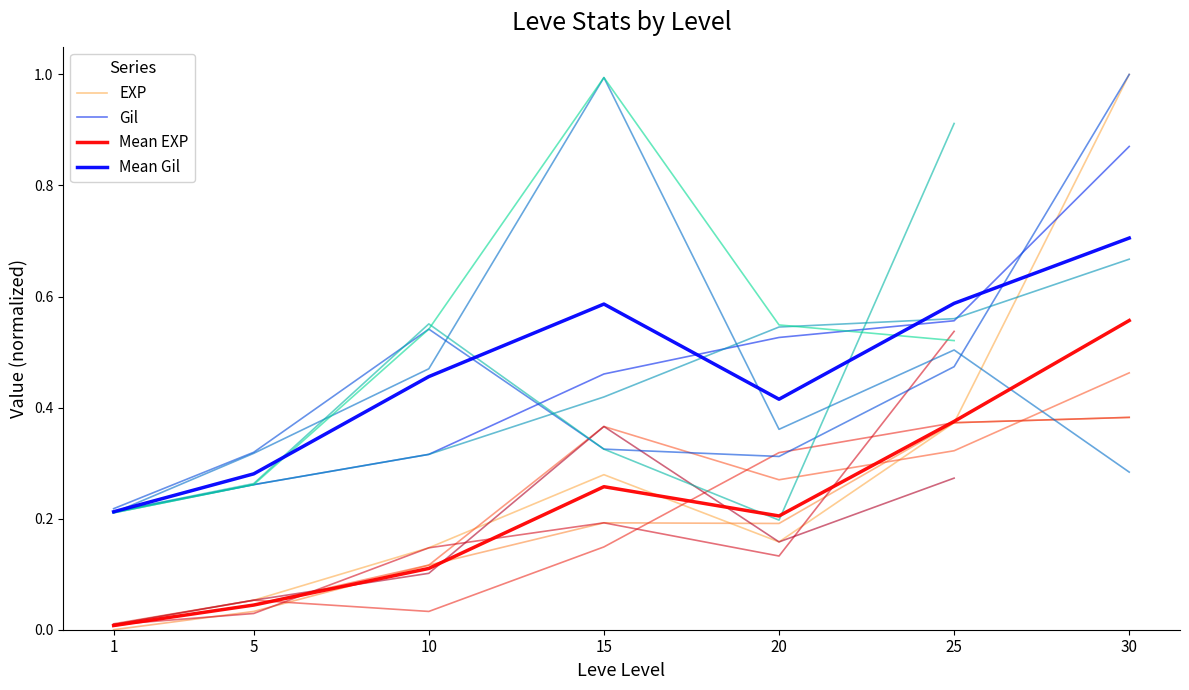

How many categories are shown in the chart?

7